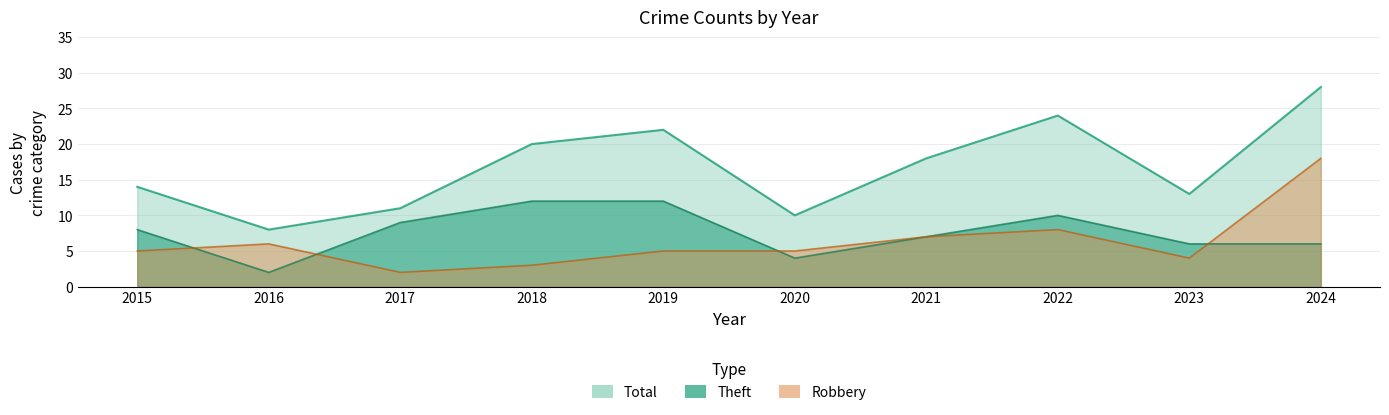

Between 2017 and 2024, which series saw the biggest shift?

Total